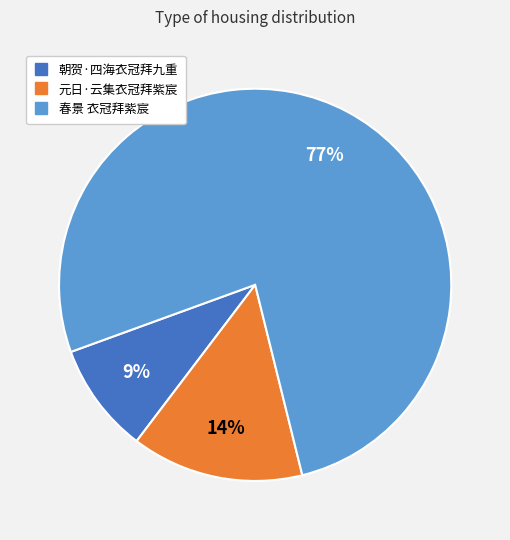

Approximately how many times larger is the value at 朝贺·四海衣冠拜九重 compared to 元日·云集衣冠拜紫宸?

0.6